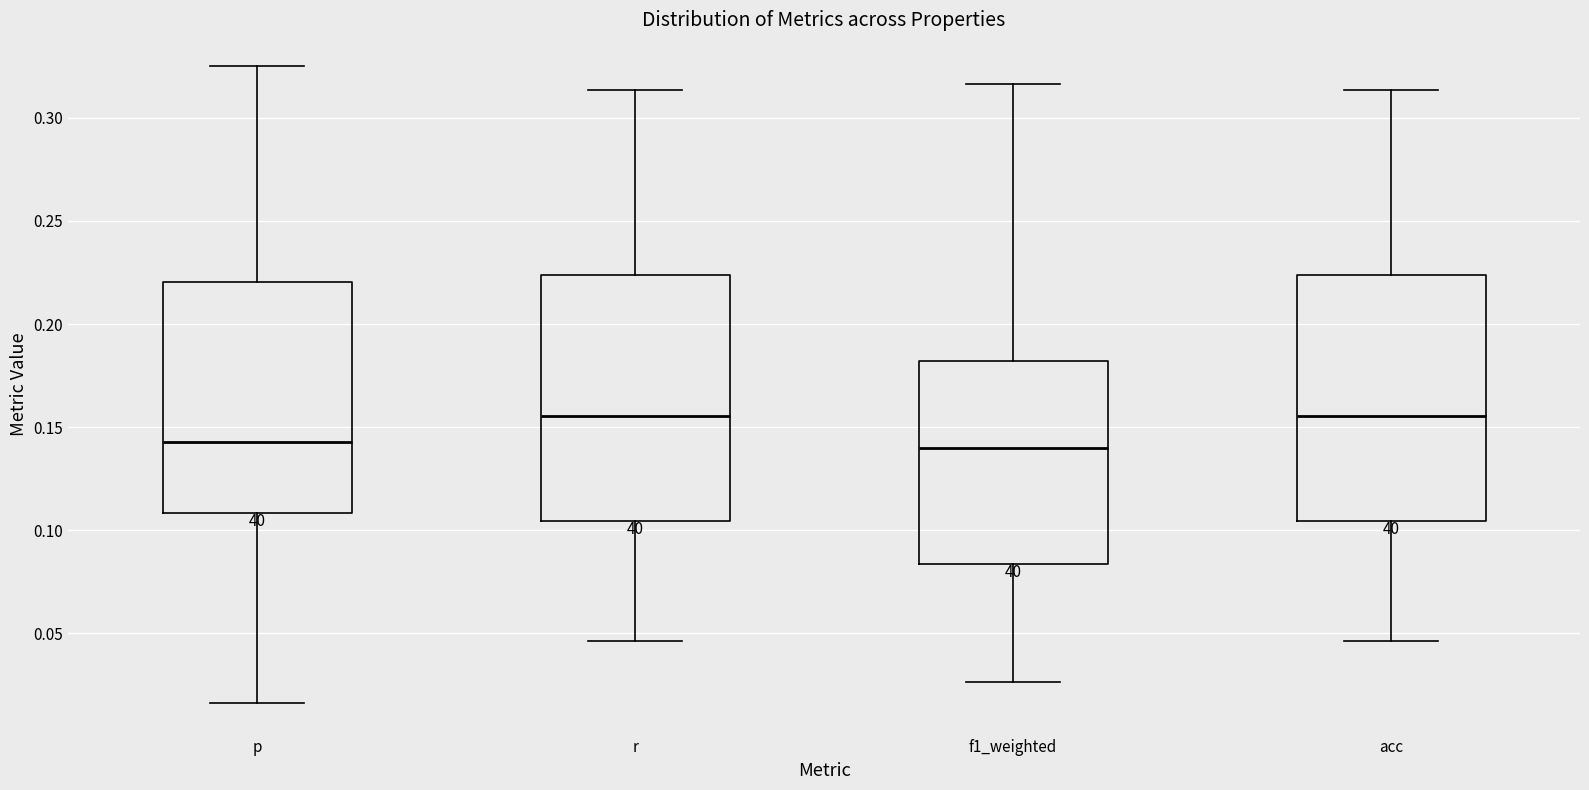

Reading left to right, transcribe this box plot: for each box, give where its median line is, the range the box spans, and where its two whiskers end, as read against the y-axis. The values are not printed on the chart, so give them approximately, as read against the axis.

p: median 0.145, box 0.110 to 0.220, whiskers 0.015 to 0.325
r: median 0.155, box 0.105 to 0.225, whiskers 0.045 to 0.315
f1_weighted: median 0.140, box 0.085 to 0.180, whiskers 0.025 to 0.315
acc: median 0.155, box 0.105 to 0.225, whiskers 0.045 to 0.315